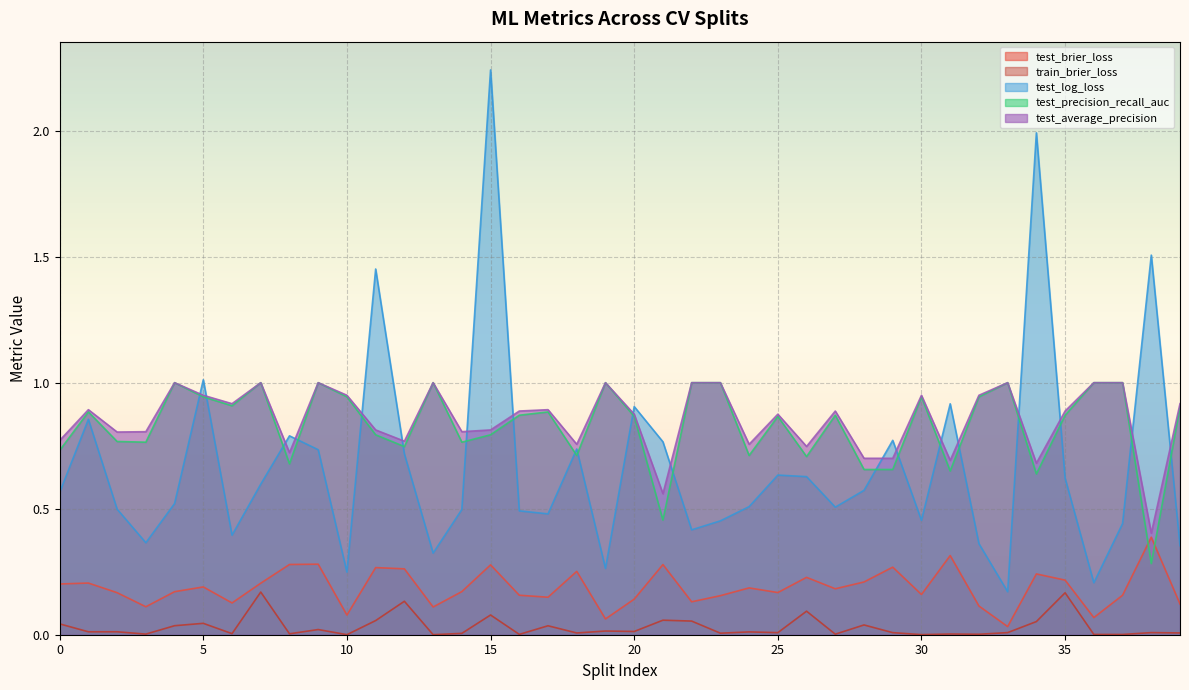

At which category does the chart reach its peak across all series?

15